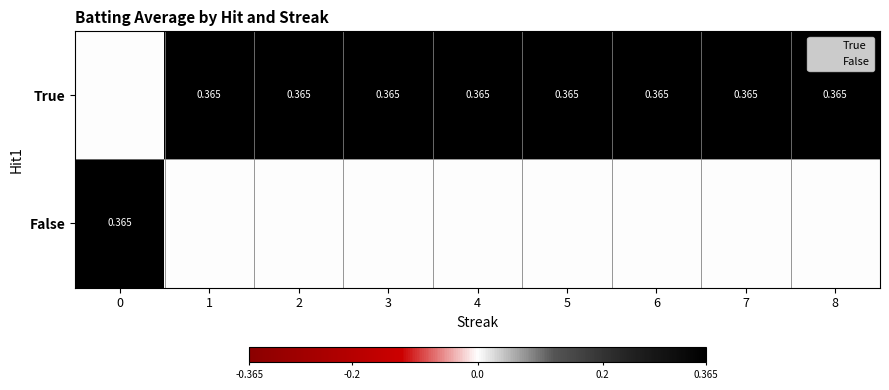

What is the sum of all False values?

0.4